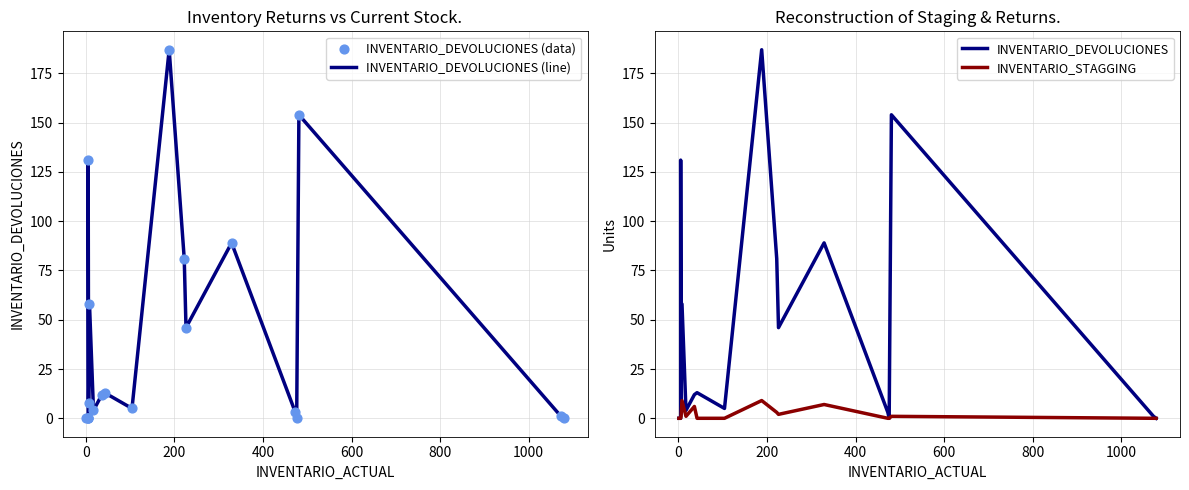

Which series has the largest Y range (max minus min)?

INVENTARIO_DEVOLUCIONES (line)